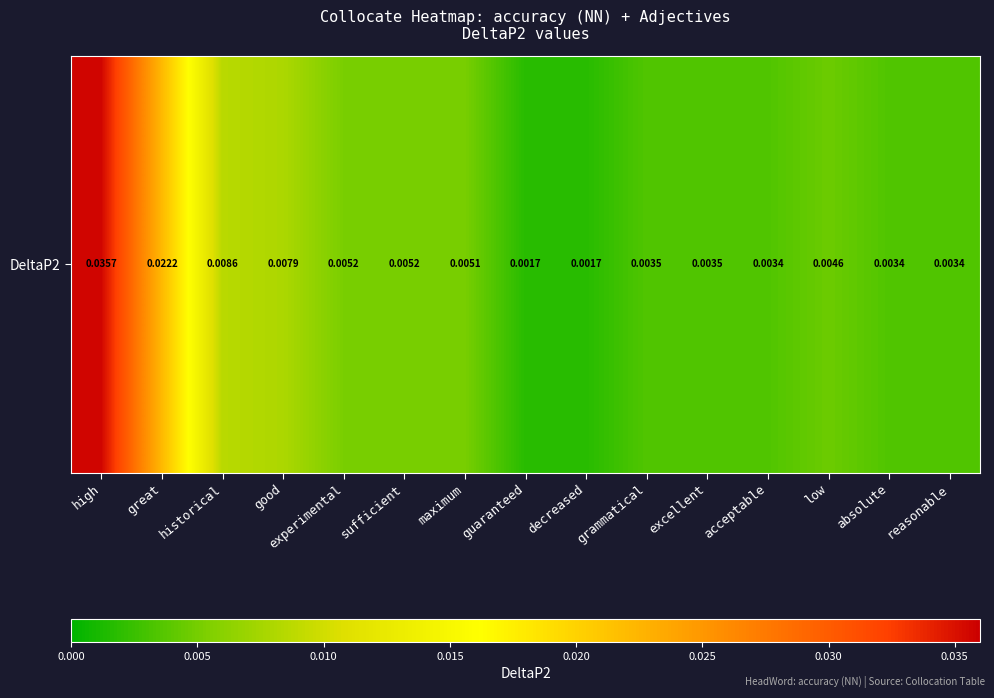

Which has a higher value, absolute or low?

low